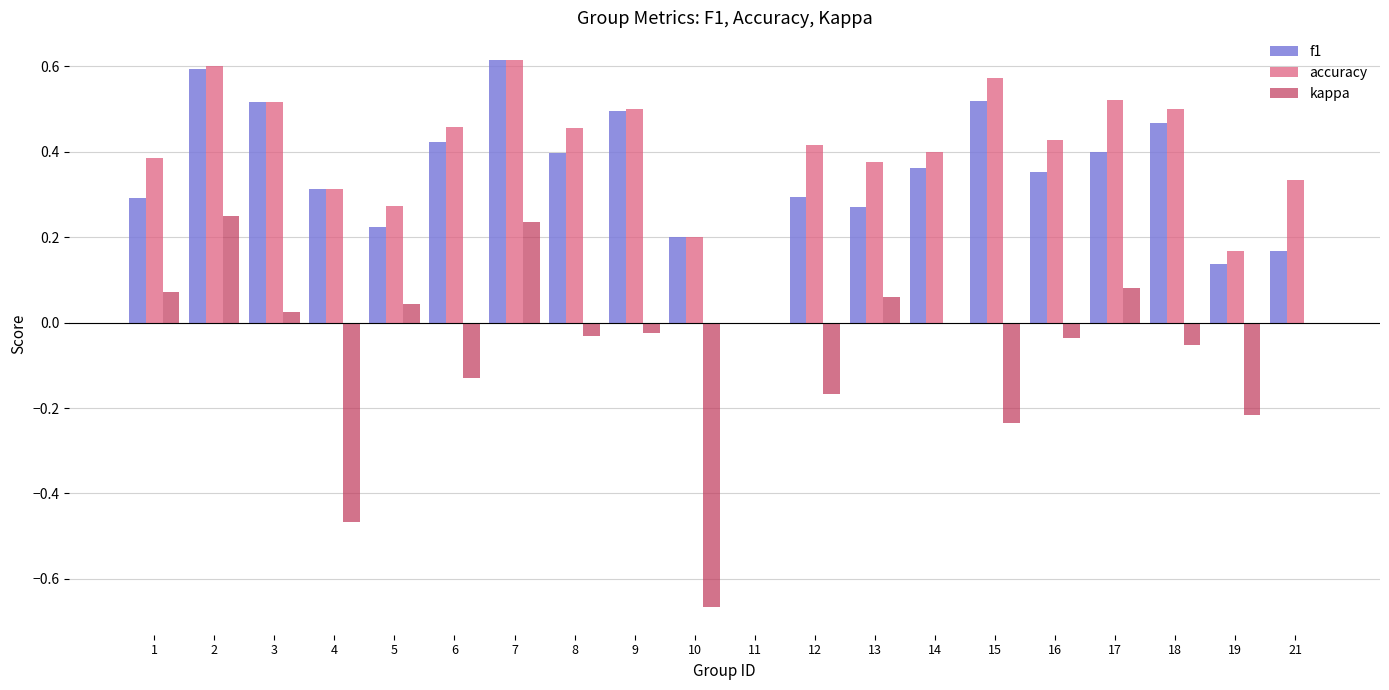

How many f1 values are between 0 and 1?

20